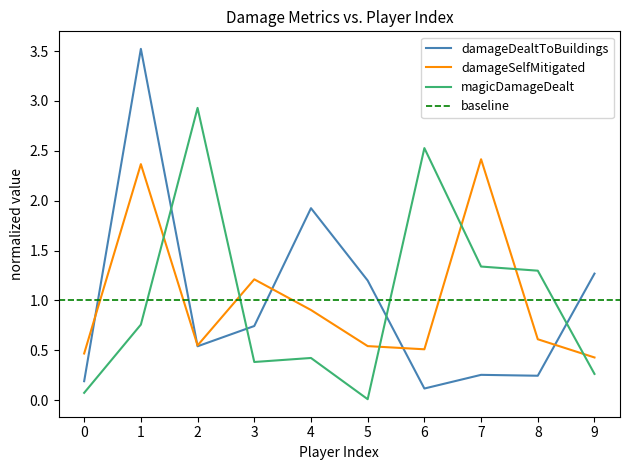

How many categories are shown in the chart?

10